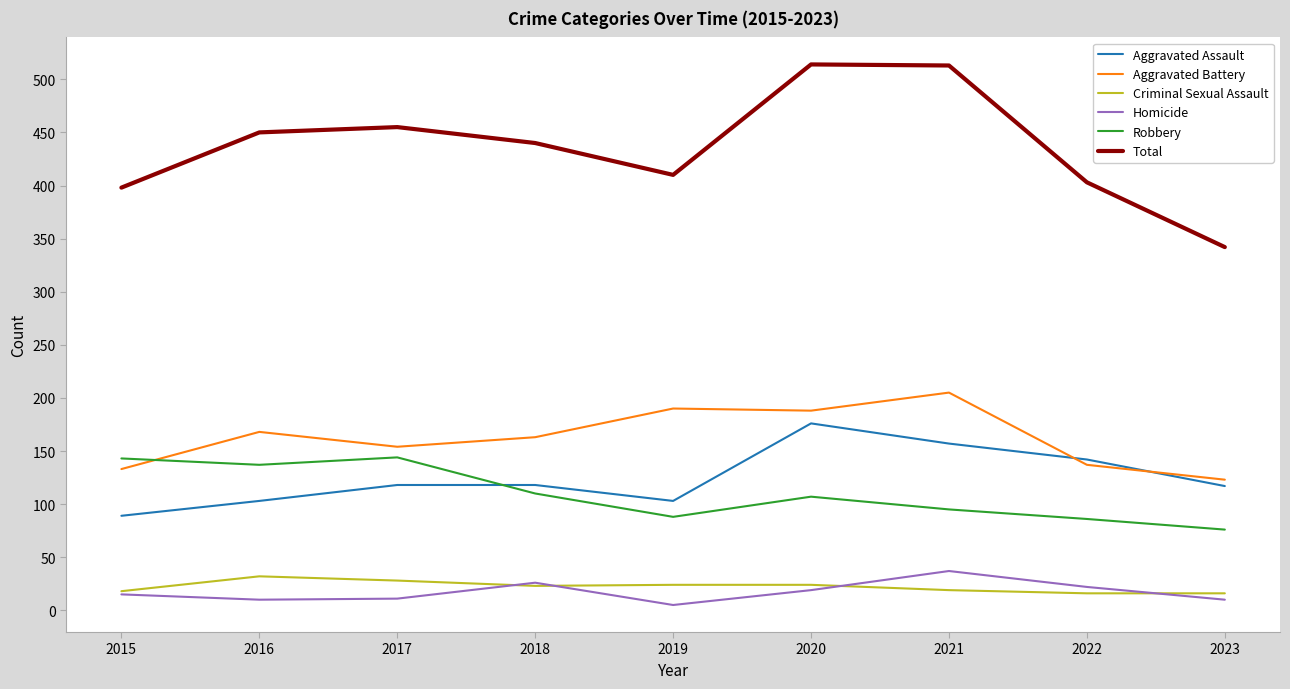

The Total series shows 259 at 2021. True or false?

False